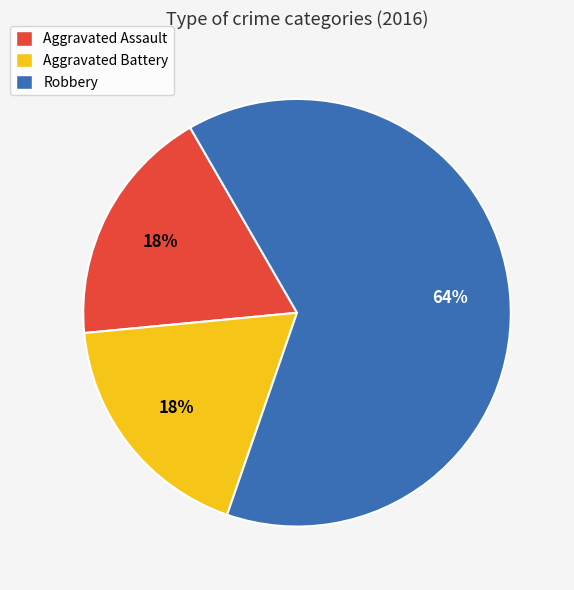

Which category has the biggest portion of the pie?

Robbery